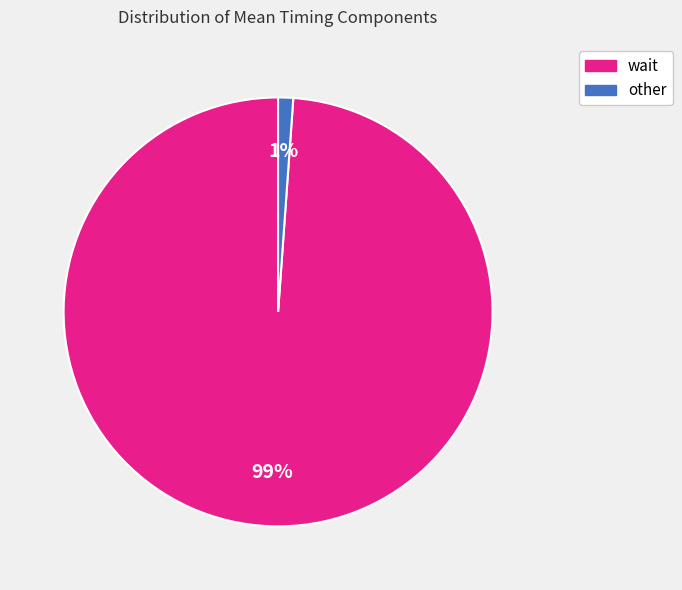

Is there a majority slice in this chart?

Yes